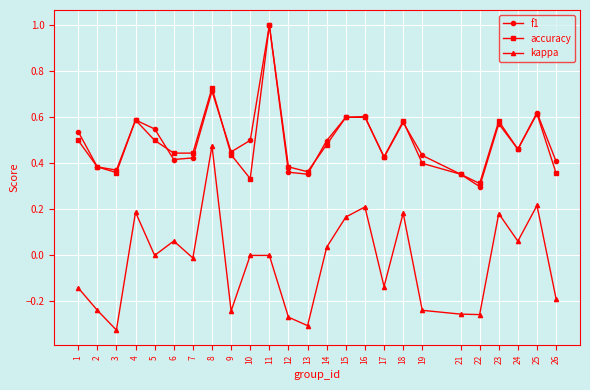

Where is the first local maximum for accuracy?

4